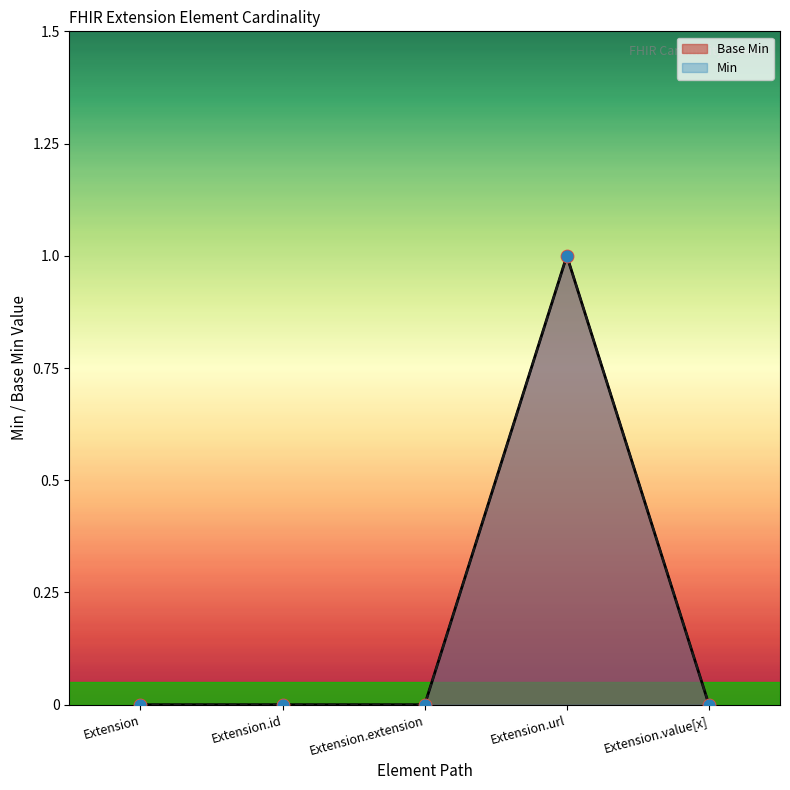

Which has a higher value, Extension.id or Extension.value[x]?

Extension.id